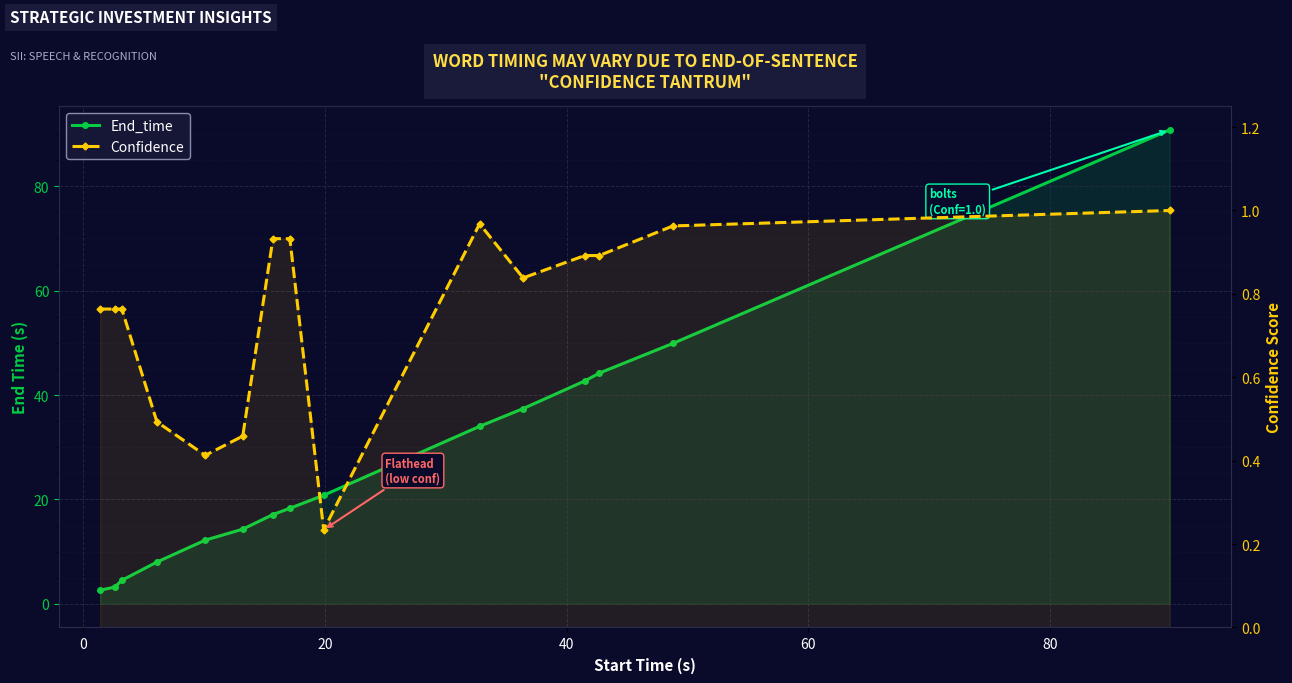

True or false: End_time and Confidence cross at least once.

False